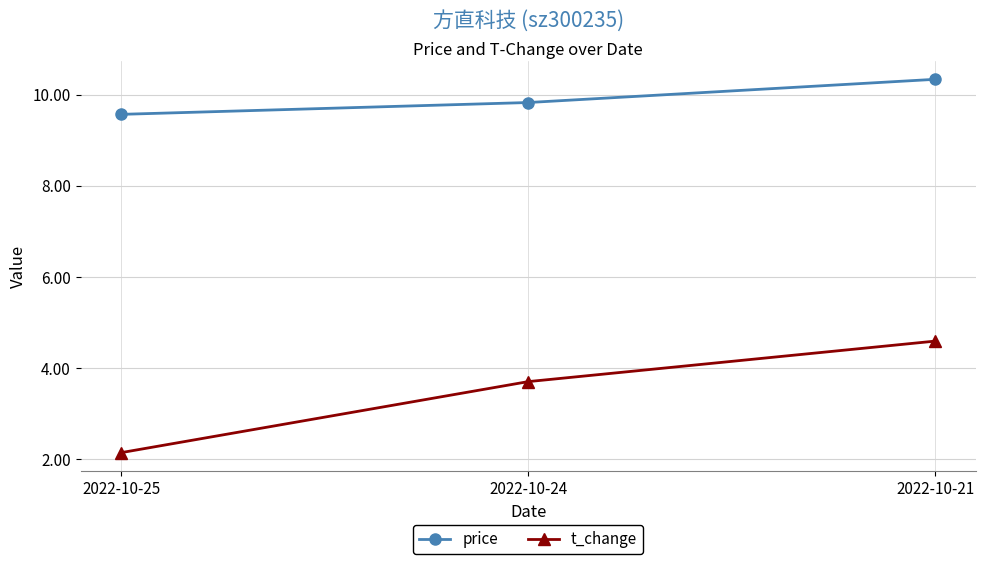

At 2022-10-21, list the series in order from smallest to largest.

t_change, price